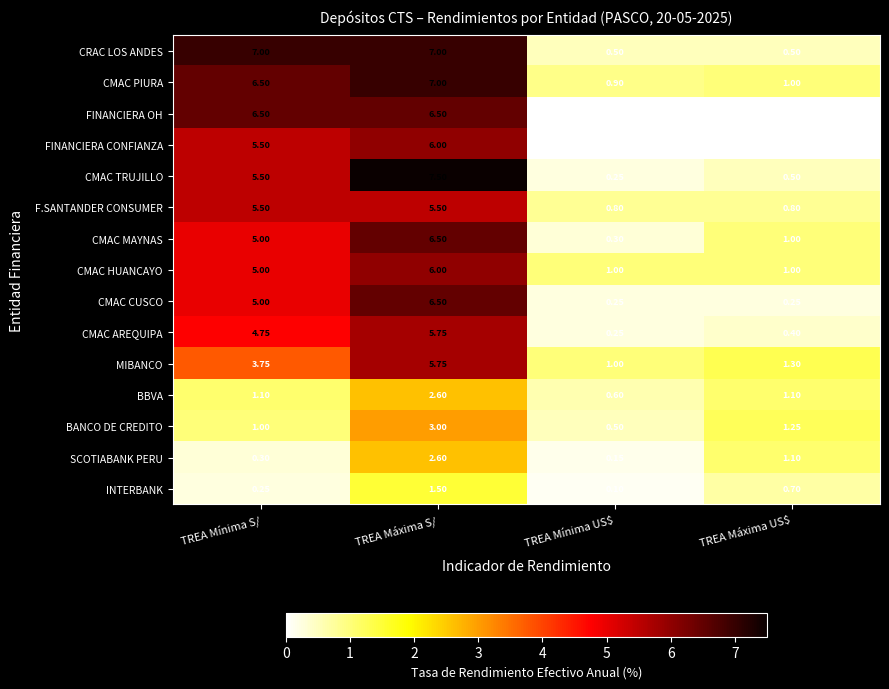

Which series has the largest total across all categories?

CMAC PIURA